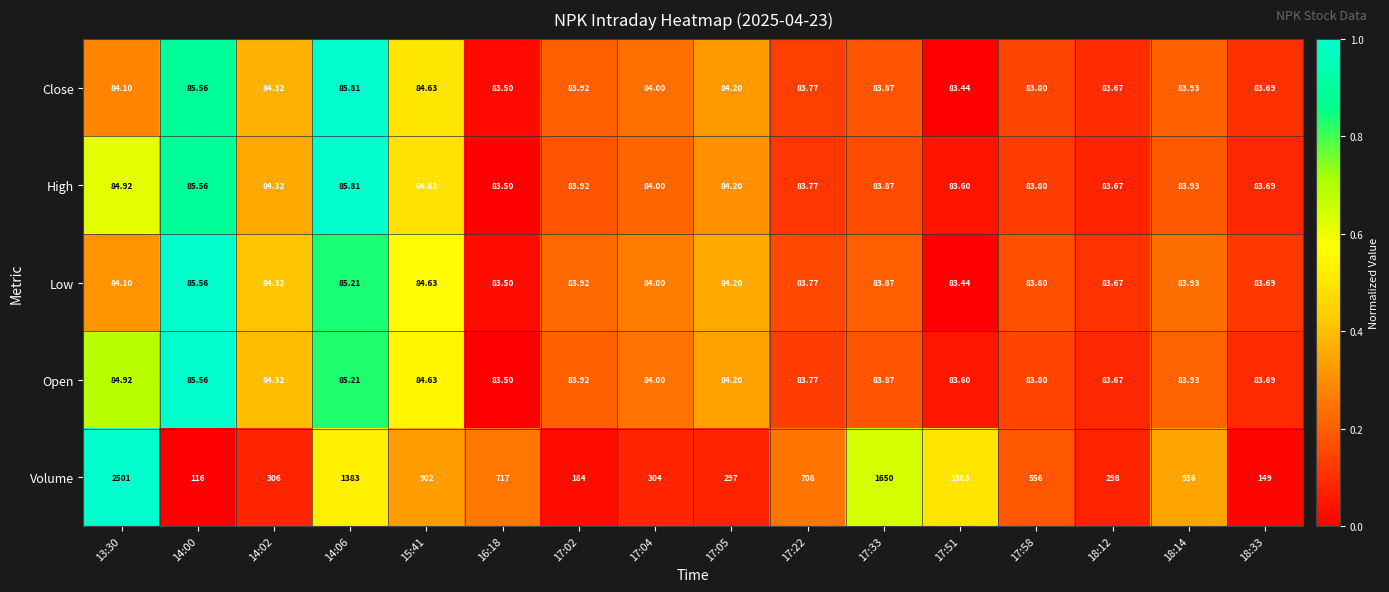

Which series has the largest range (max minus min)?

Volume